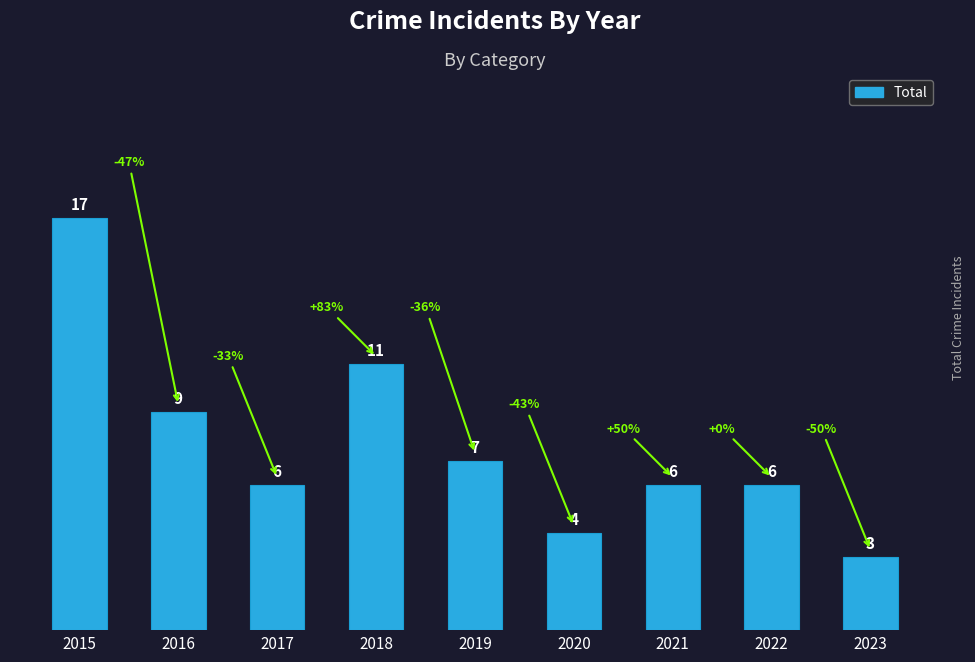

Reading left to right, list all the values displayed in this chart.

2015=17	2016=9	2017=6	2018=11	2019=7	2020=4	2021=6	2022=6	2023=3